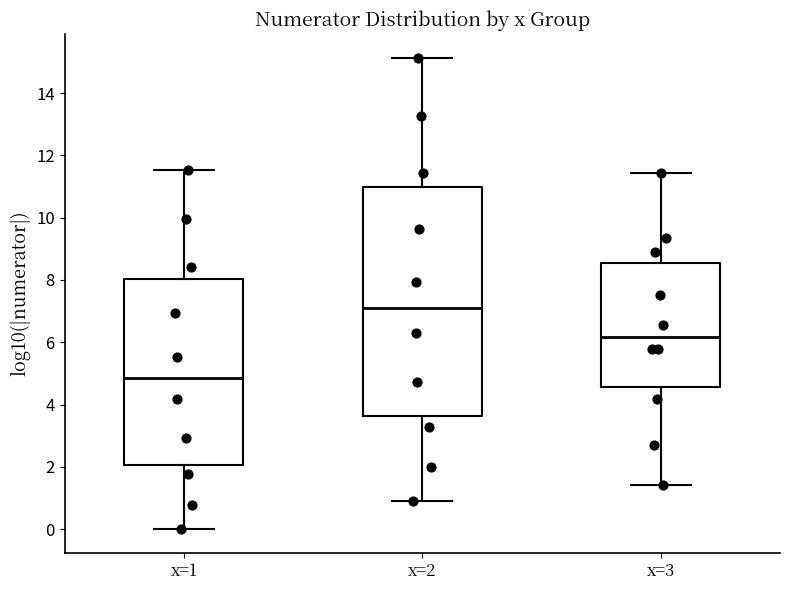

Reading left to right, read every box against the y-axis: the position of its median line, the range the box covers, and the ends of its whiskers. The values are not printed on the chart, so give them approximately, as read against the axis.

x=1: median 4.8, box 2.0 to 8.0, whiskers 0.0 to 11.6
x=2: median 7.2, box 3.6 to 11.0, whiskers 1.0 to 15.2
x=3: median 6.2, box 4.6 to 8.6, whiskers 1.4 to 11.4